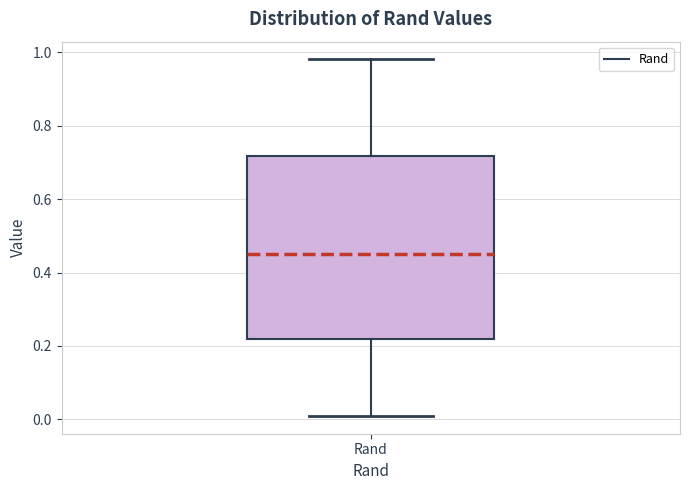

Read this box plot against the y-axis: the position of the median line, the range covered by the box, and the ends of both whiskers. The values are not printed on the chart, so give them approximately, as read against the axis.

median 0.44, box 0.22 to 0.72, whiskers 0.00 to 0.98